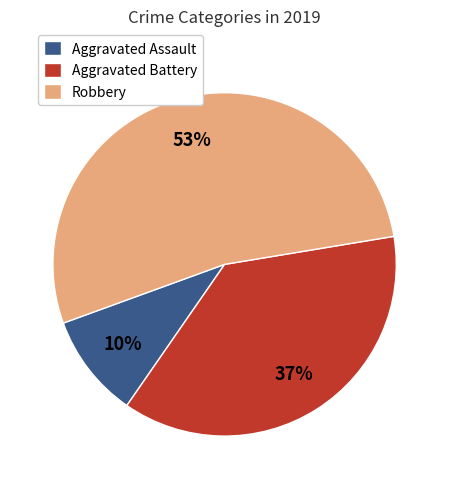

What is the ratio of the value at Aggravated Assault to the value at Robbery?

0.2